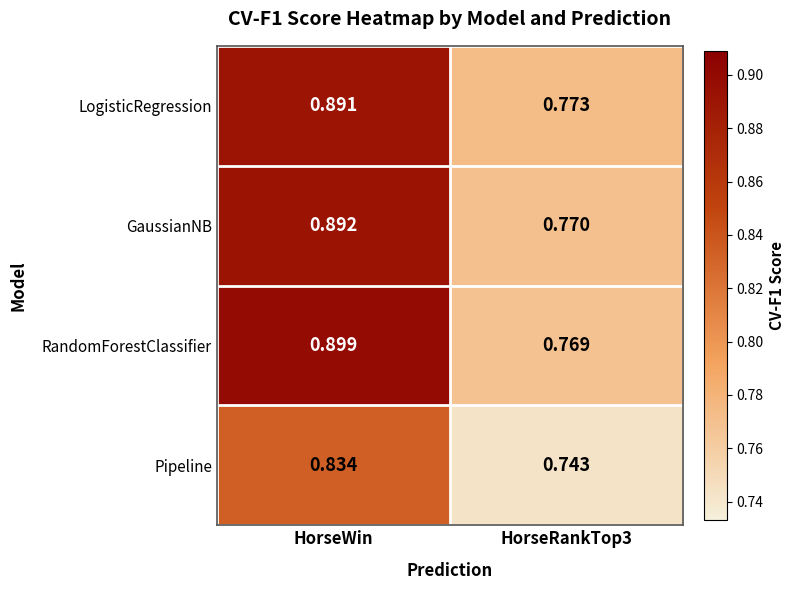

Which series has the widest spread of values?

RandomForestClassifier